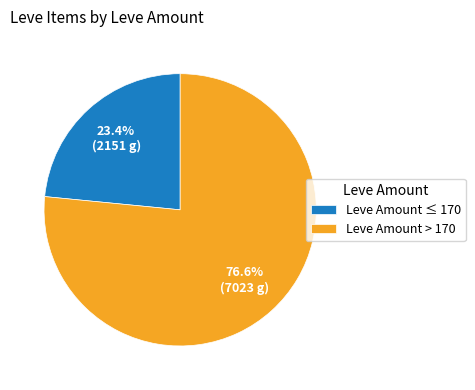

Approximately how many times larger is the value at Leve Amount > 170 compared to Leve Amount ≤ 170?

3.3